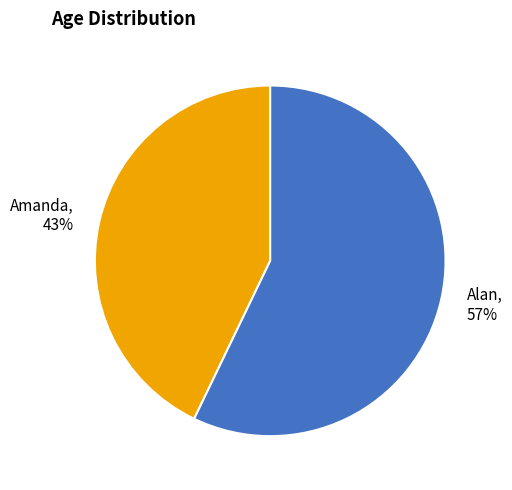

Which category has the smallest portion of the pie?

Amanda